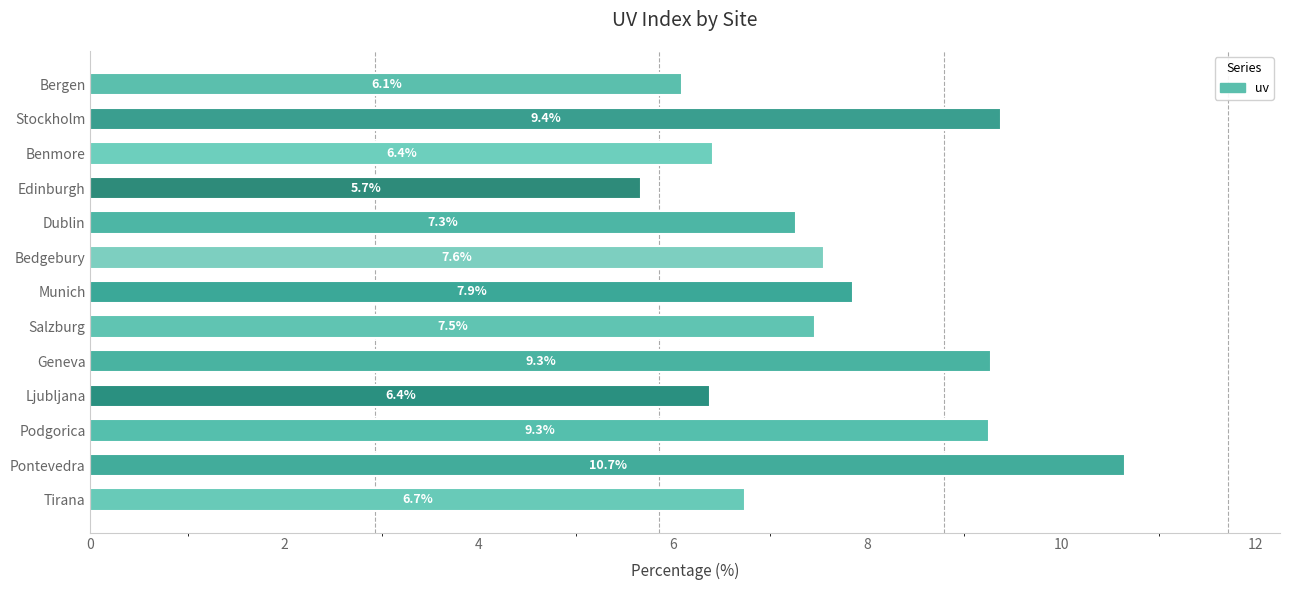

Reading bottom to top, extract all data points from this chart.

6.7	10.7	9.3	6.4	9.3	7.5	7.9	7.6	7.3	5.7	6.4	9.4	6.1